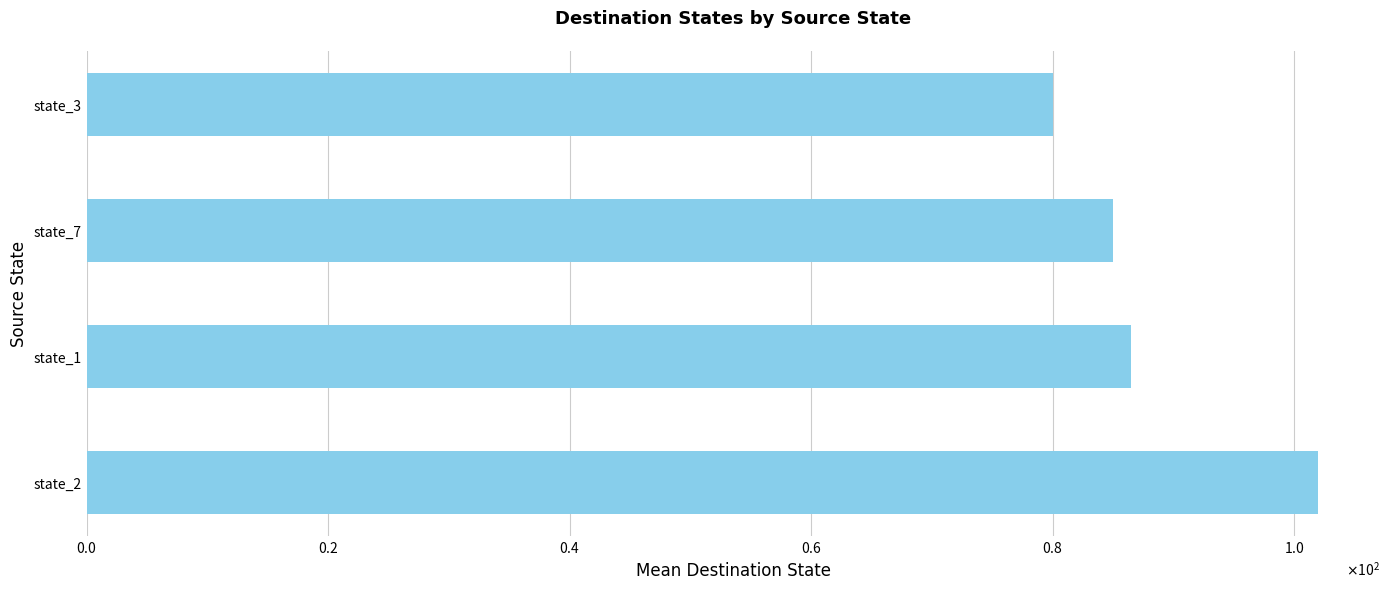

Are the bars horizontal?

Yes